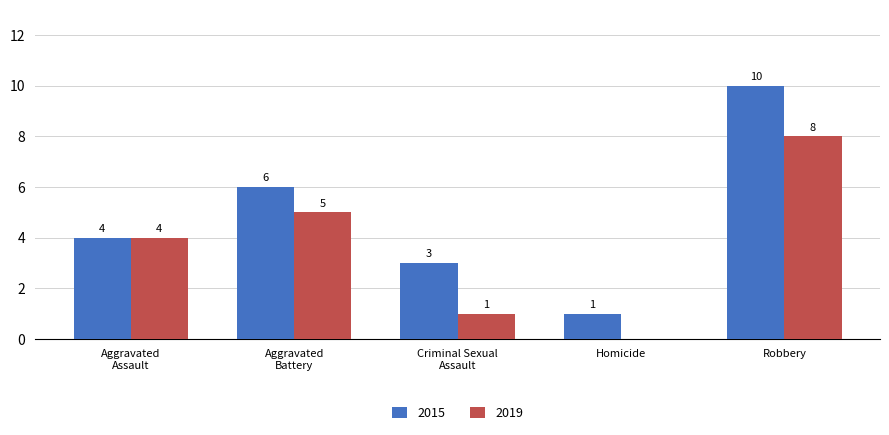

Reading right to left, transcribe all the data shown in this chart.

2015: 10	1	3	6	4
2019: 8	0	1	5	4